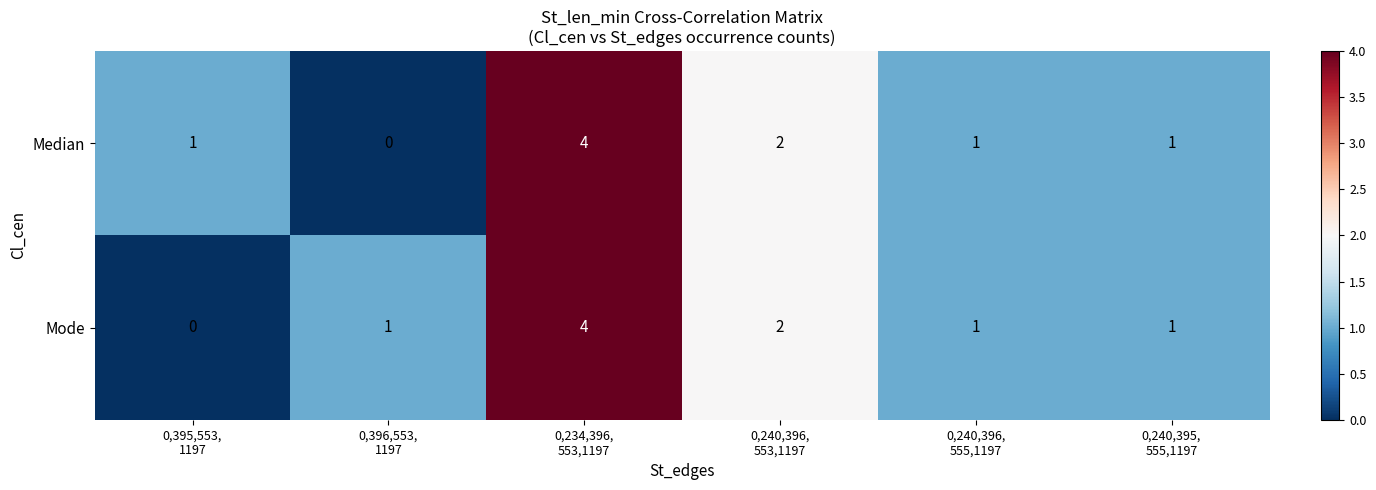

How many Mode values are between 1 and 2?

4